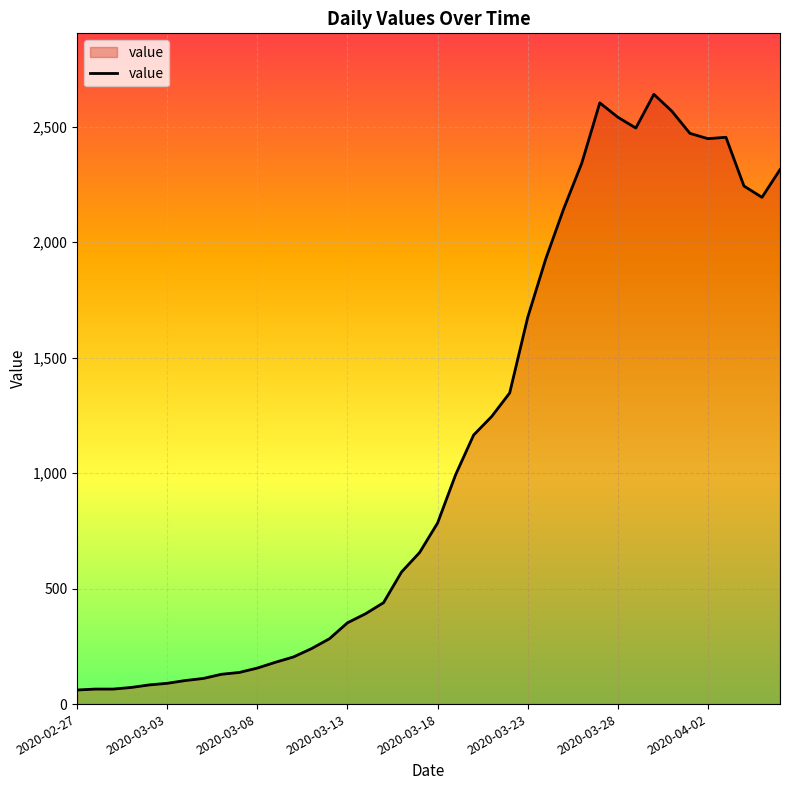

What is the maximum value shown in the chart?

2640